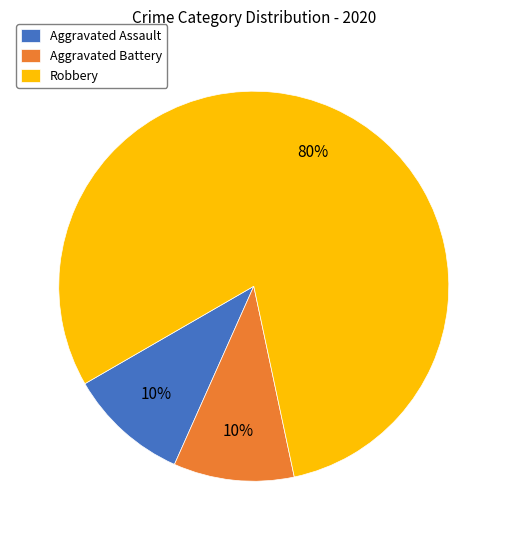

To the nearest percent, what portion does Aggravated Assault represent?

10%